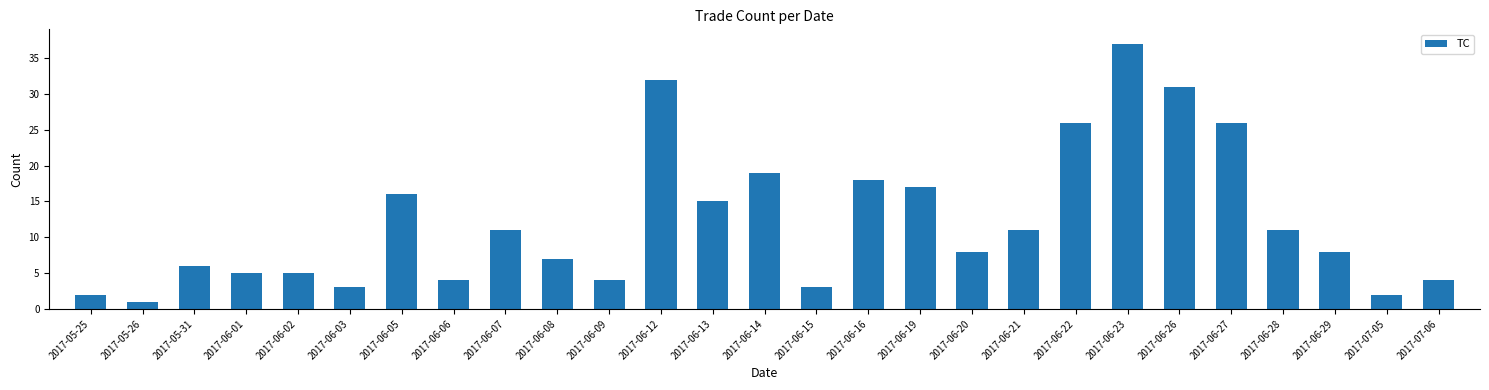

Which label corresponds to the smallest value in the chart?

2017-05-26